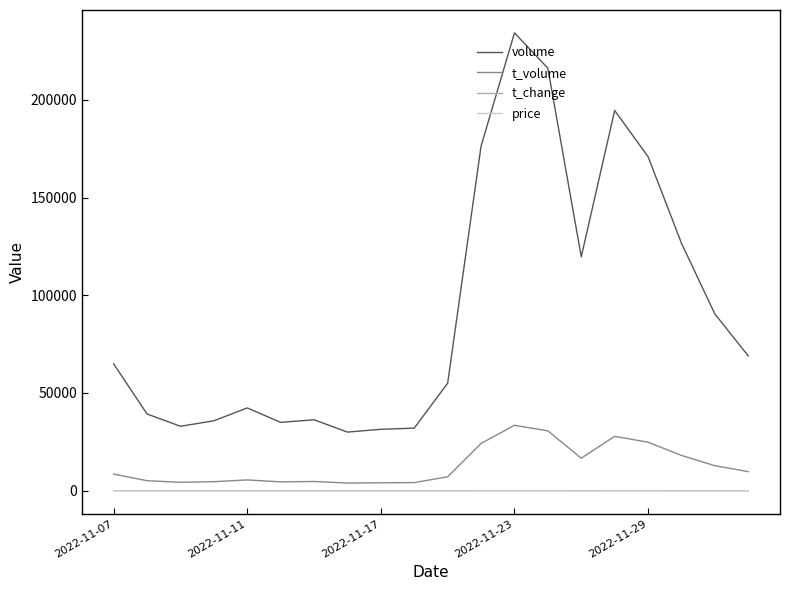

Which series has the largest total across all categories?

volume